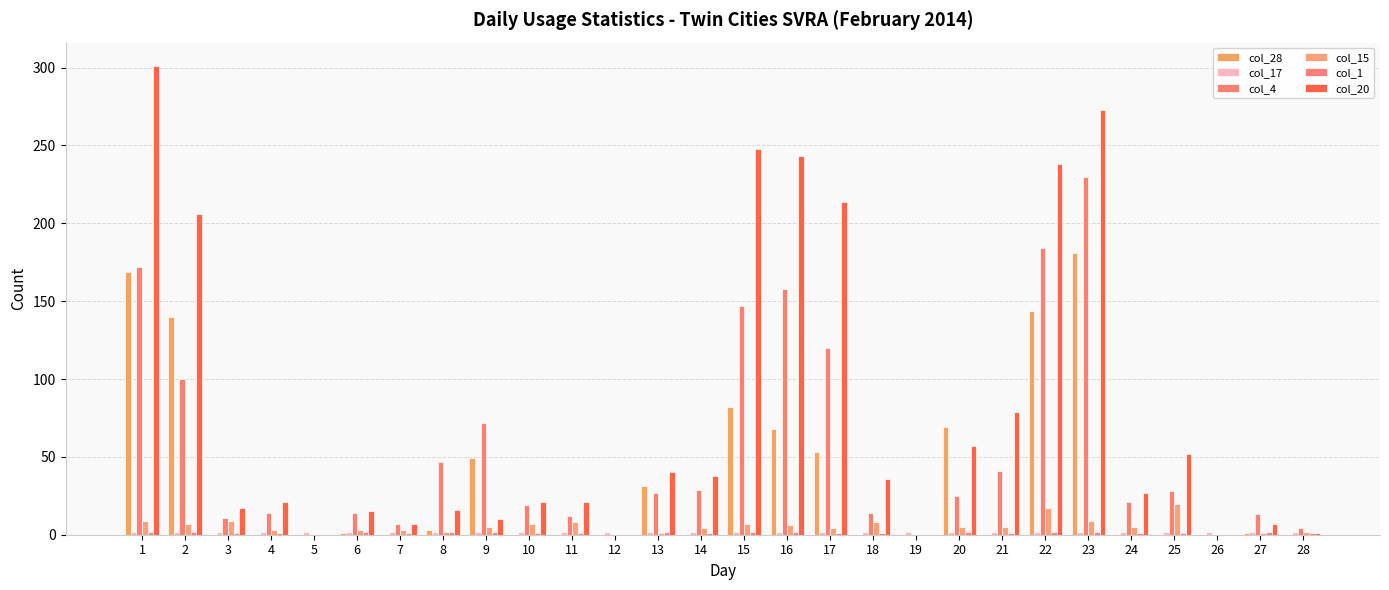

At which category does the chart reach its peak across all series?

1